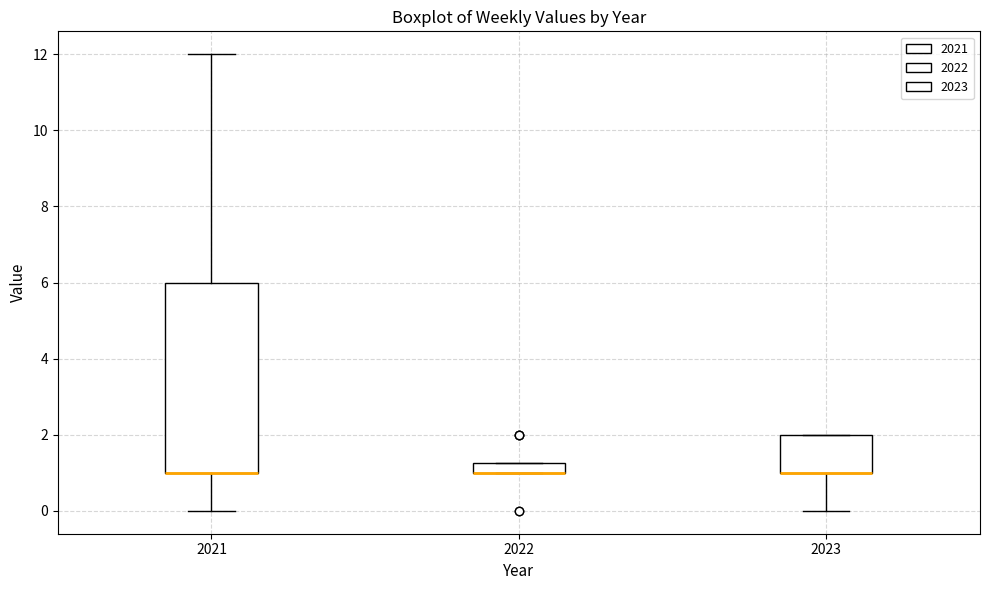

Which box is the tallest, from its lower edge to its upper edge?

2021